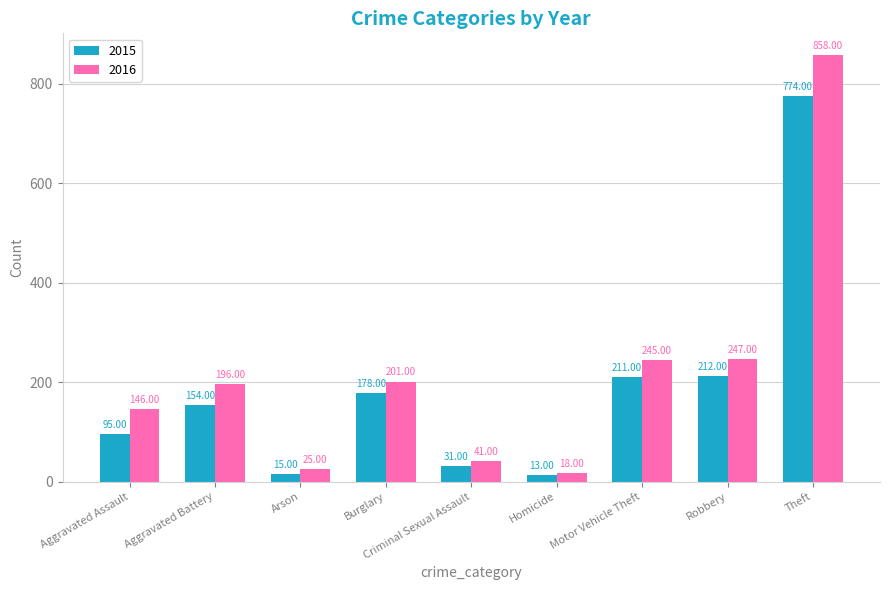

Rank the series at Theft from lowest to highest value.

2015, 2016